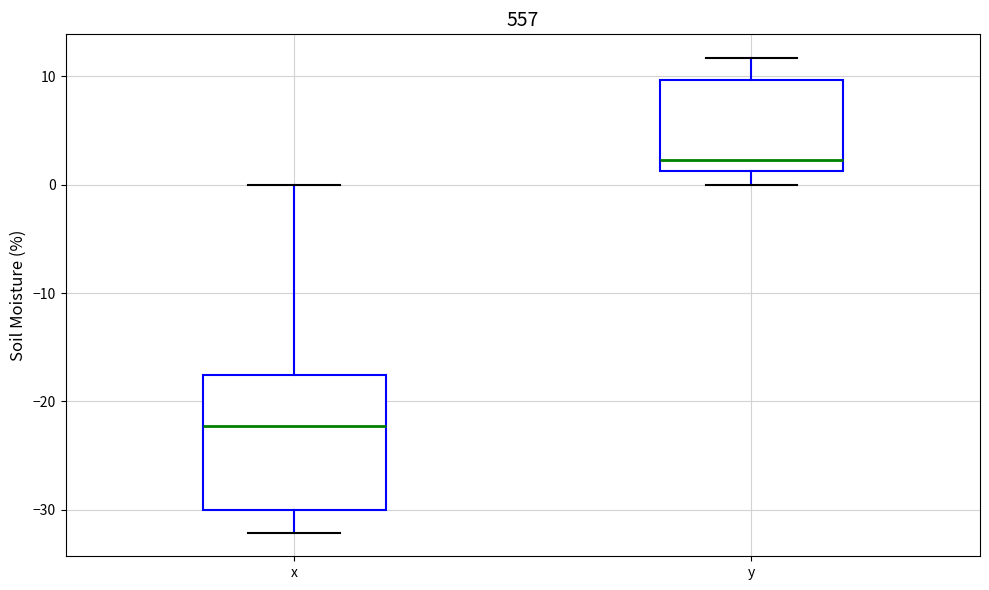

Which box has the highest median line?

y